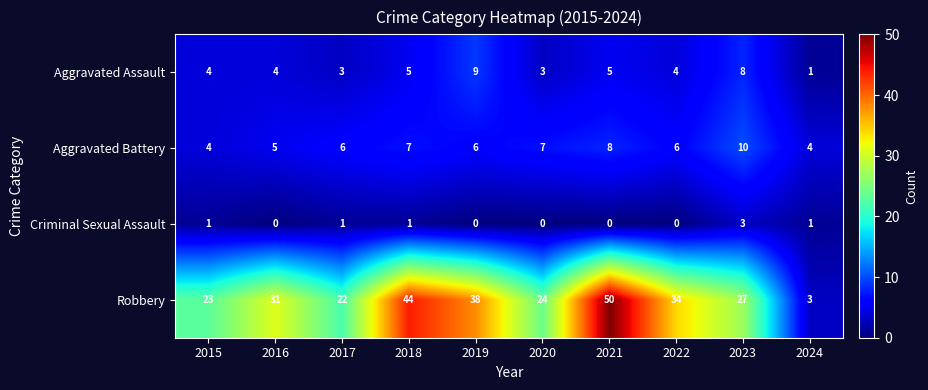

What is the sum of the Criminal Sexual Assault values at 2023 and 2017?

4